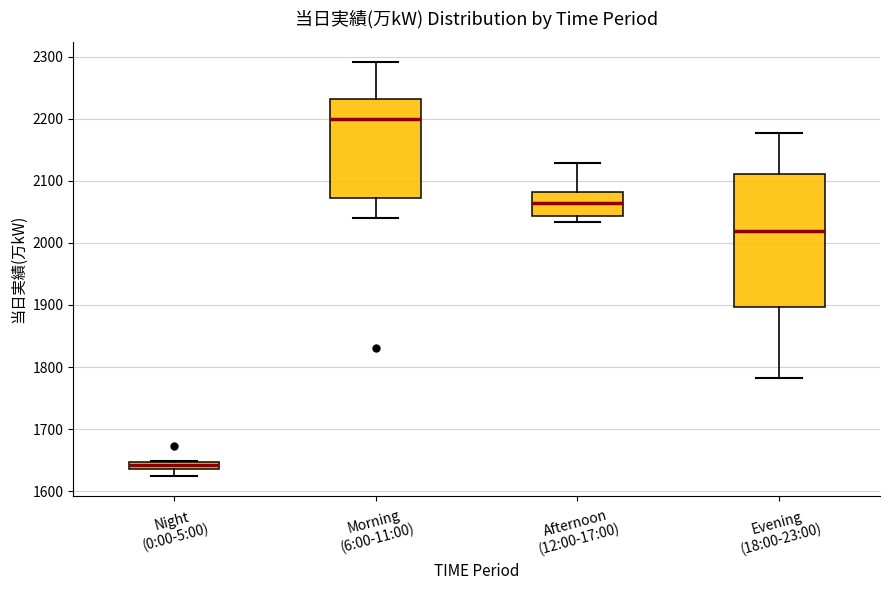

Where is the upper edge of the box for Morning (6:00-11:00) on the y-axis? The values are not printed on the chart, so give them approximately, as read against the axis.

2230